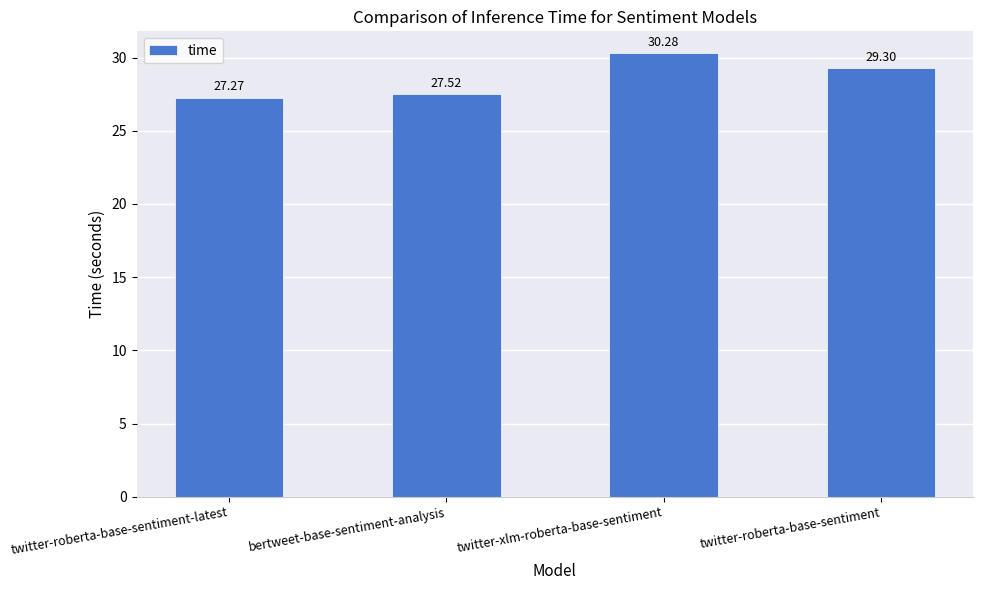

Does the chart contain any negative values?

No